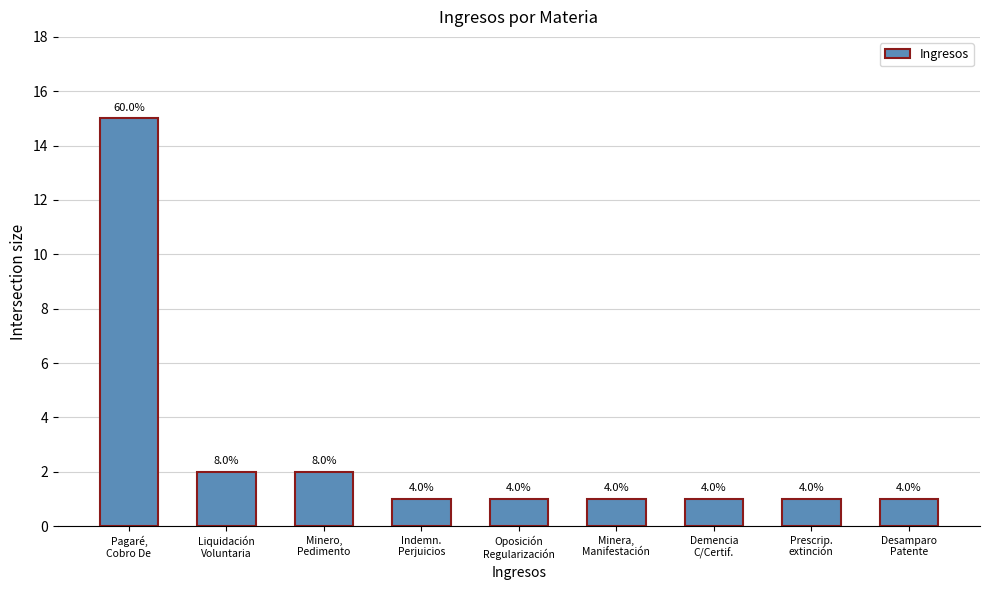

Does the chart contain any negative values?

No